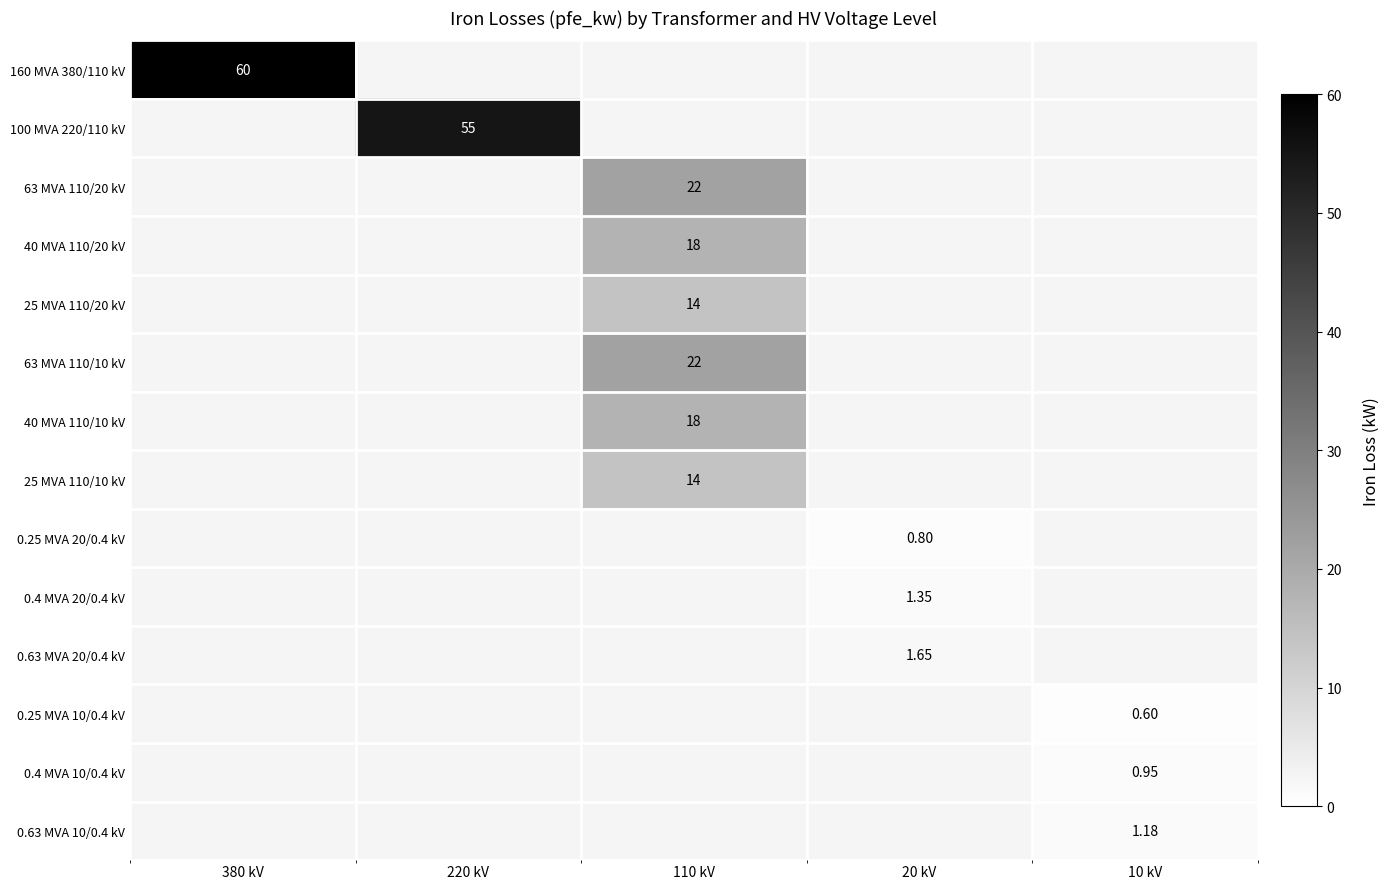

Is the value of 63 MVA 110/10 kV at 110 kV greater than the value of 0.25 MVA 10/0.4 kV at 10 kV?

Yes